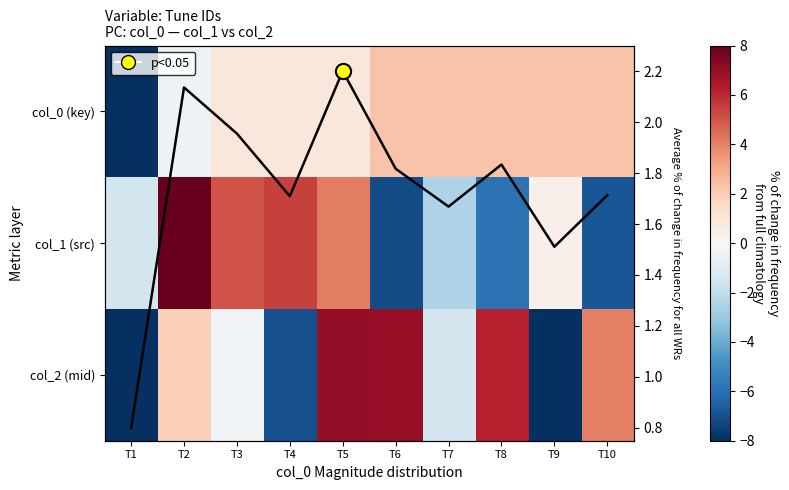

Where does the col_2 (mid) series first go above 1?

T2